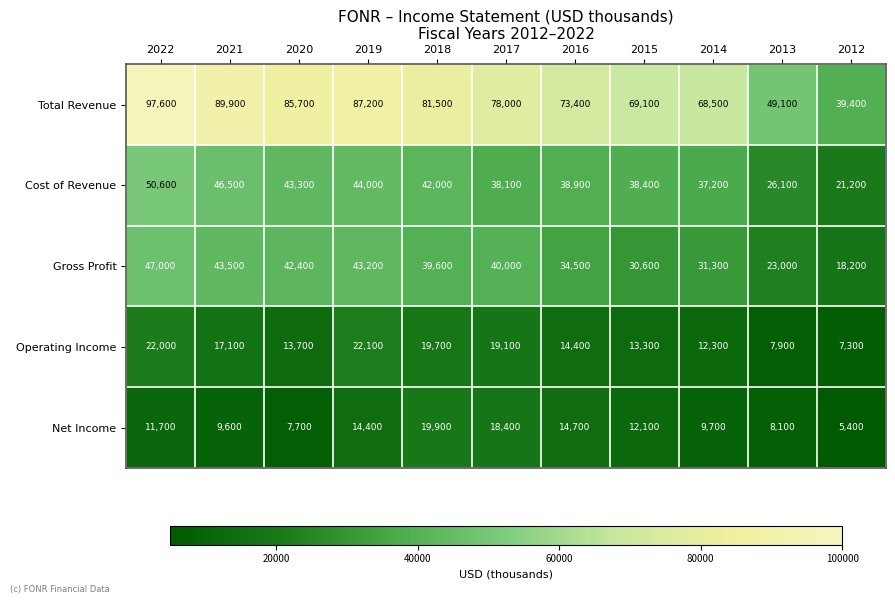

Rank the series at 2022 from lowest to highest value.

Net Income, Operating Income, Gross Profit, Cost of Revenue, Total Revenue